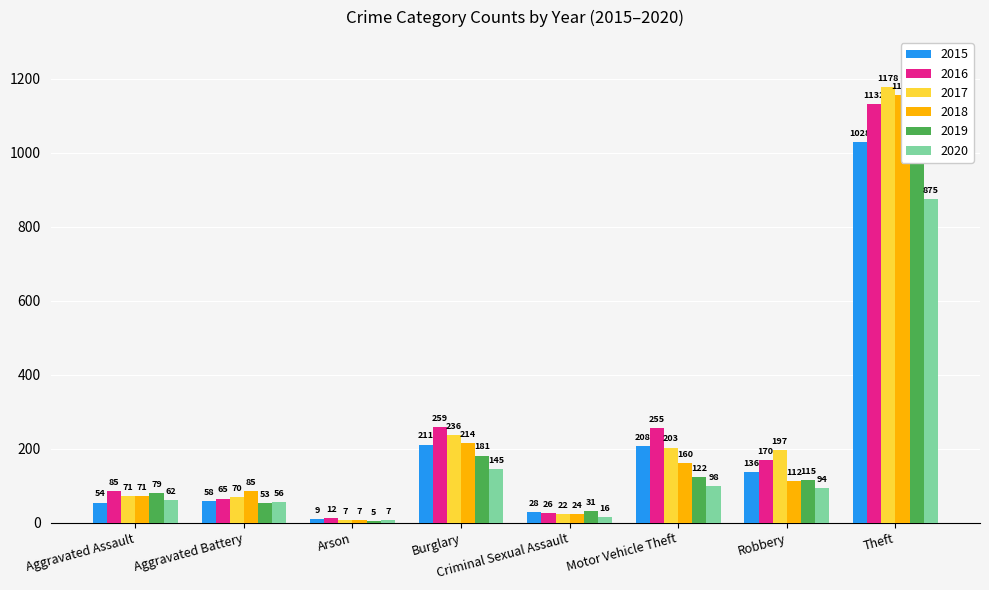

How many bars are there in each group?

6